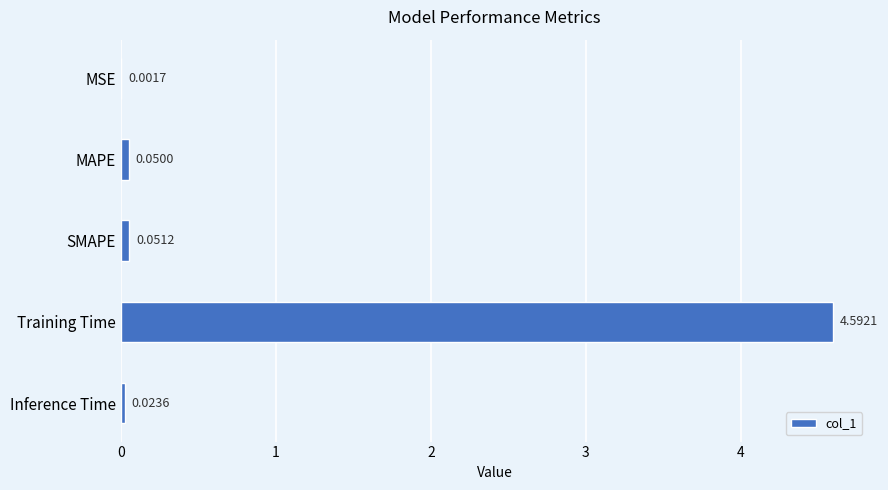

Which has a higher value, SMAPE or MSE?

SMAPE